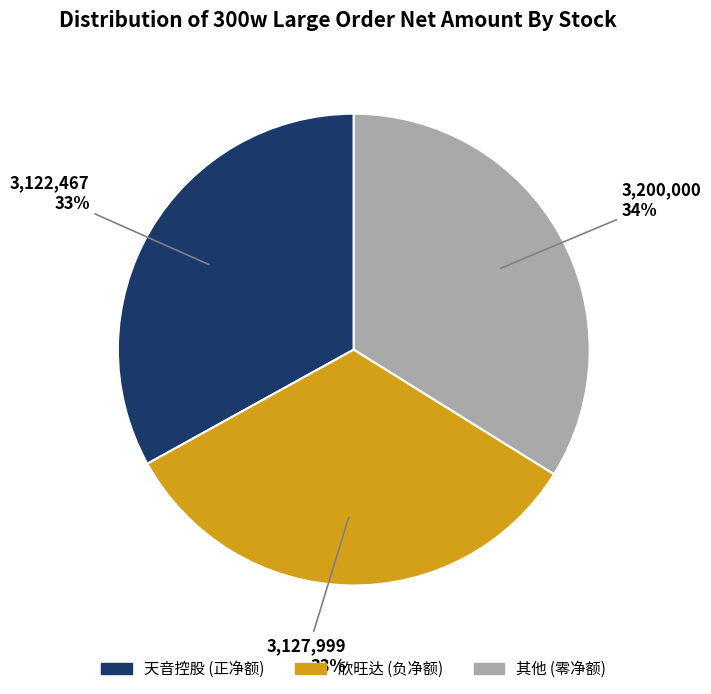

Combined, do 欣旺达 (负净额) and 天音控股 (正净额) account for over 50%?

Yes